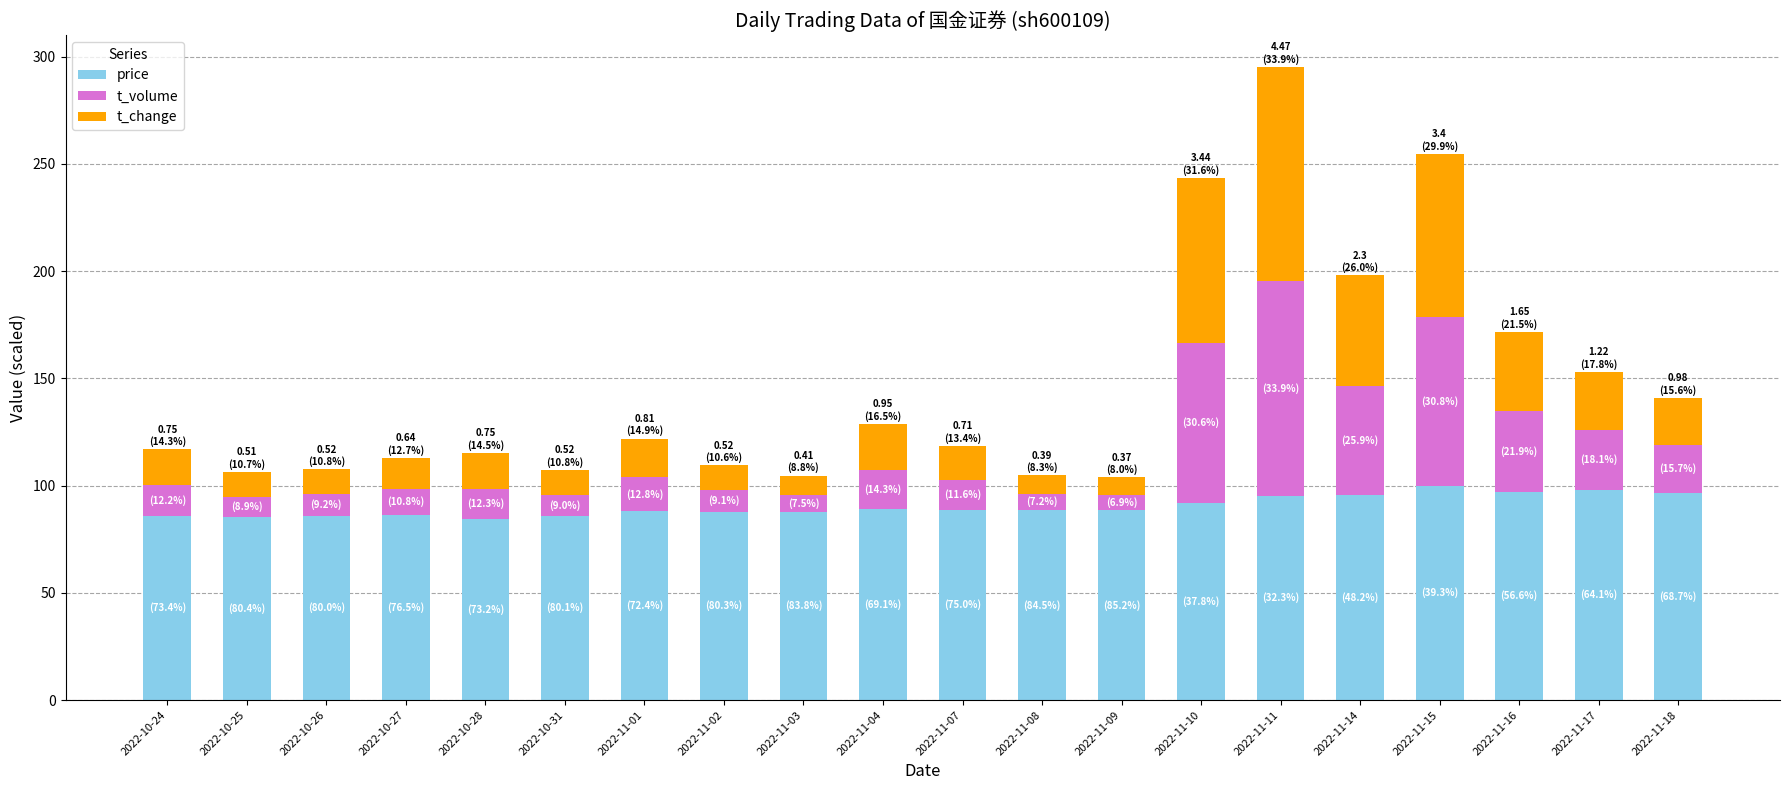

True or false: price has a value of 59.7 at 2022-11-18.

False